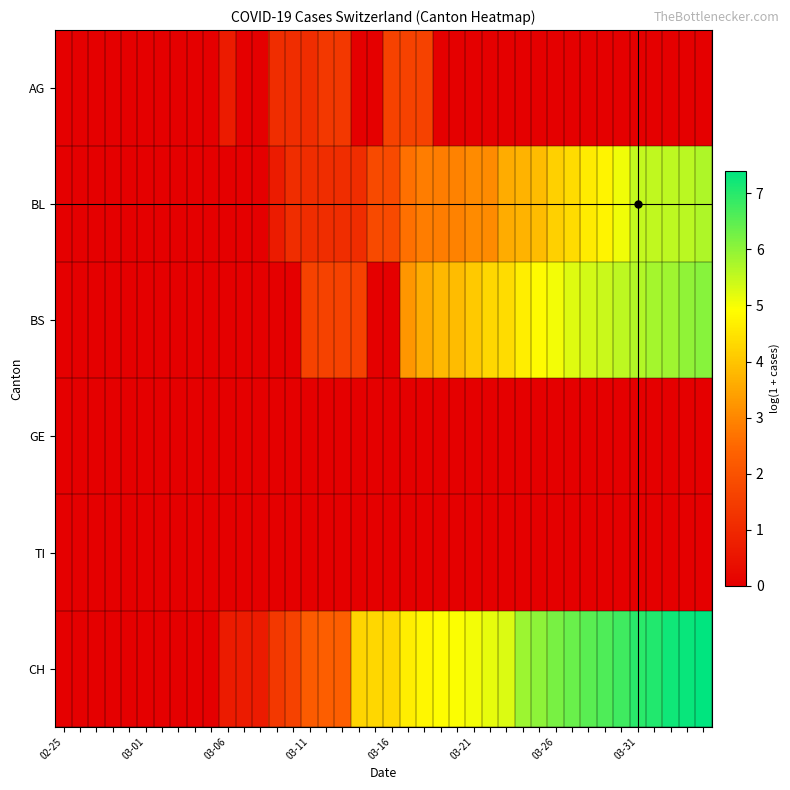

Rank the series by their maximum value, from lowest to highest.

GE, TI, AG, BL, BS, CH